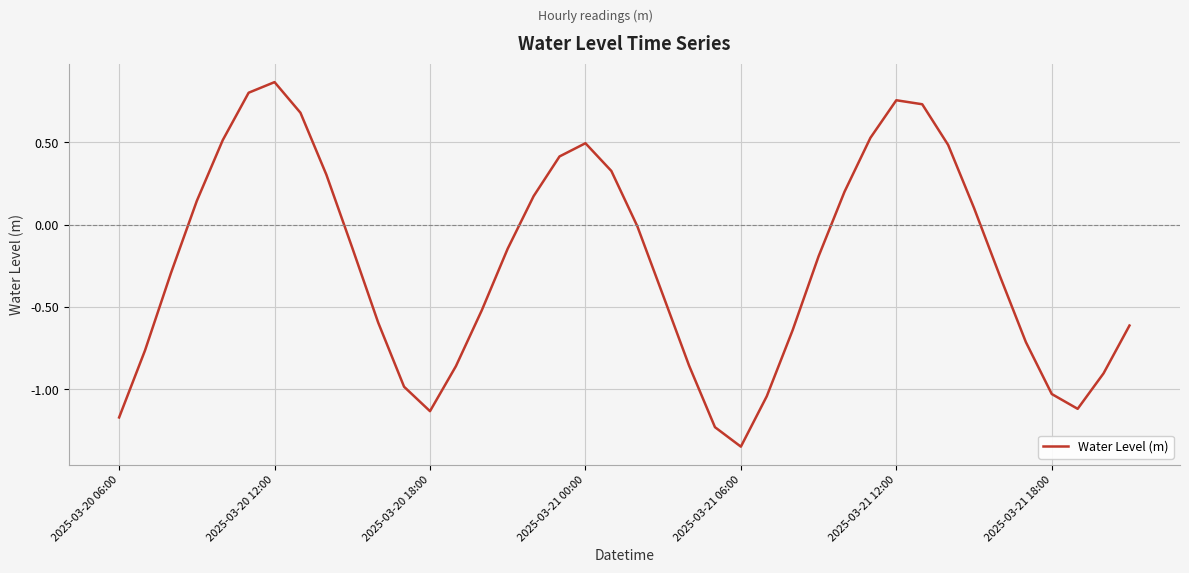

What is the difference between the maximum and minimum values?

2.2